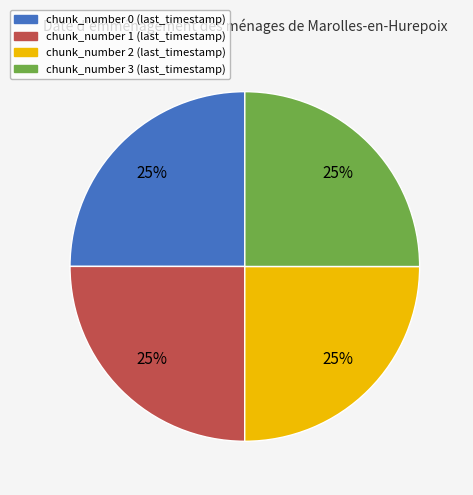

To the nearest percent, what is the combined percentage of chunk_number 1 (last_timestamp) and chunk_number 2 (last_timestamp)?

50%